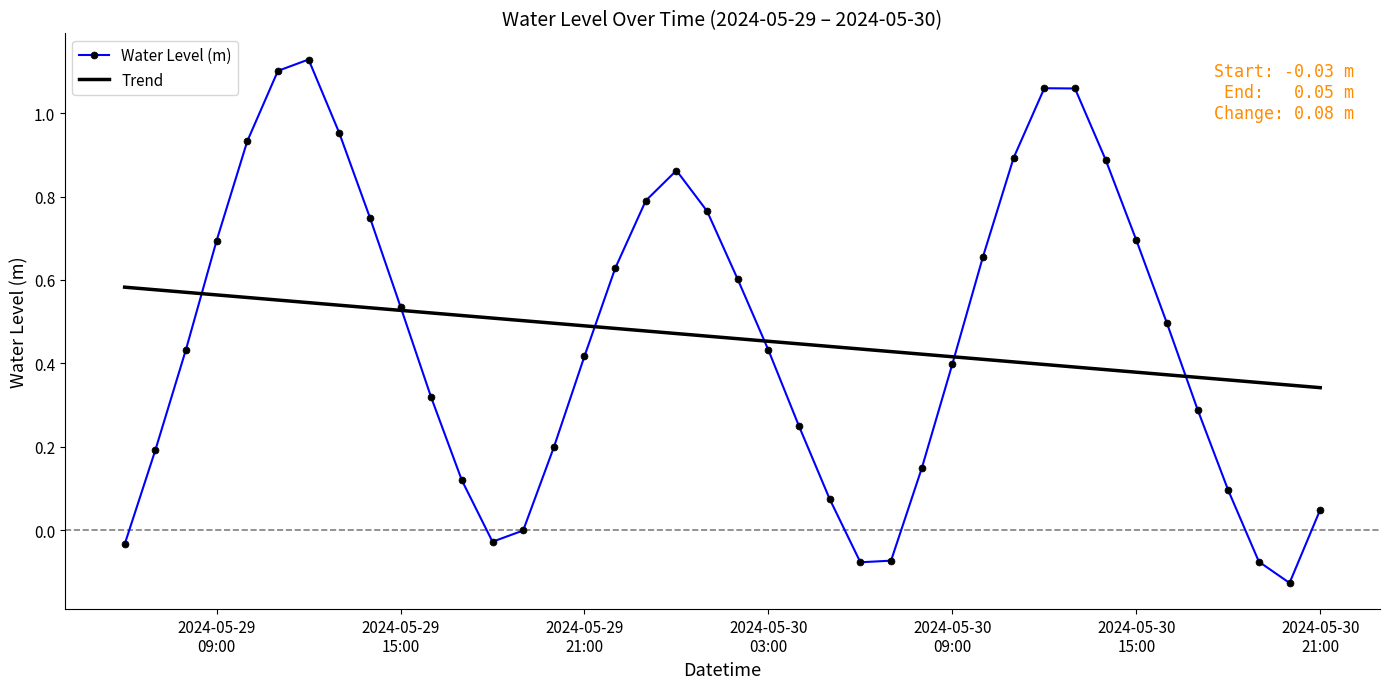

Which series has the widest spread of values?

Water Level (m)